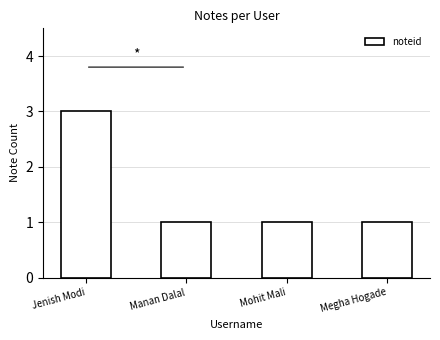

What is the smallest value displayed?

1